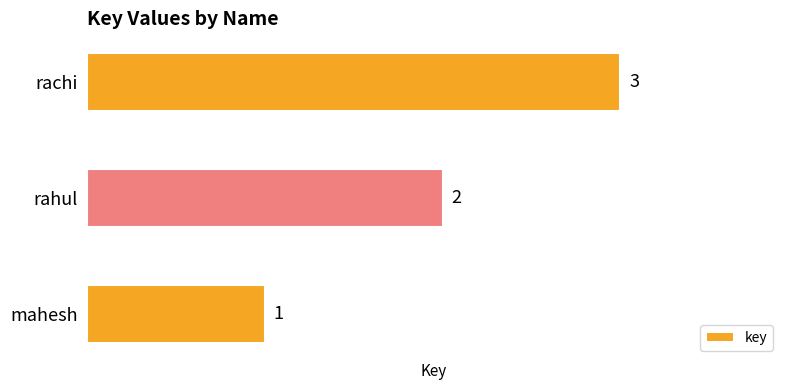

How many values are below 2?

1